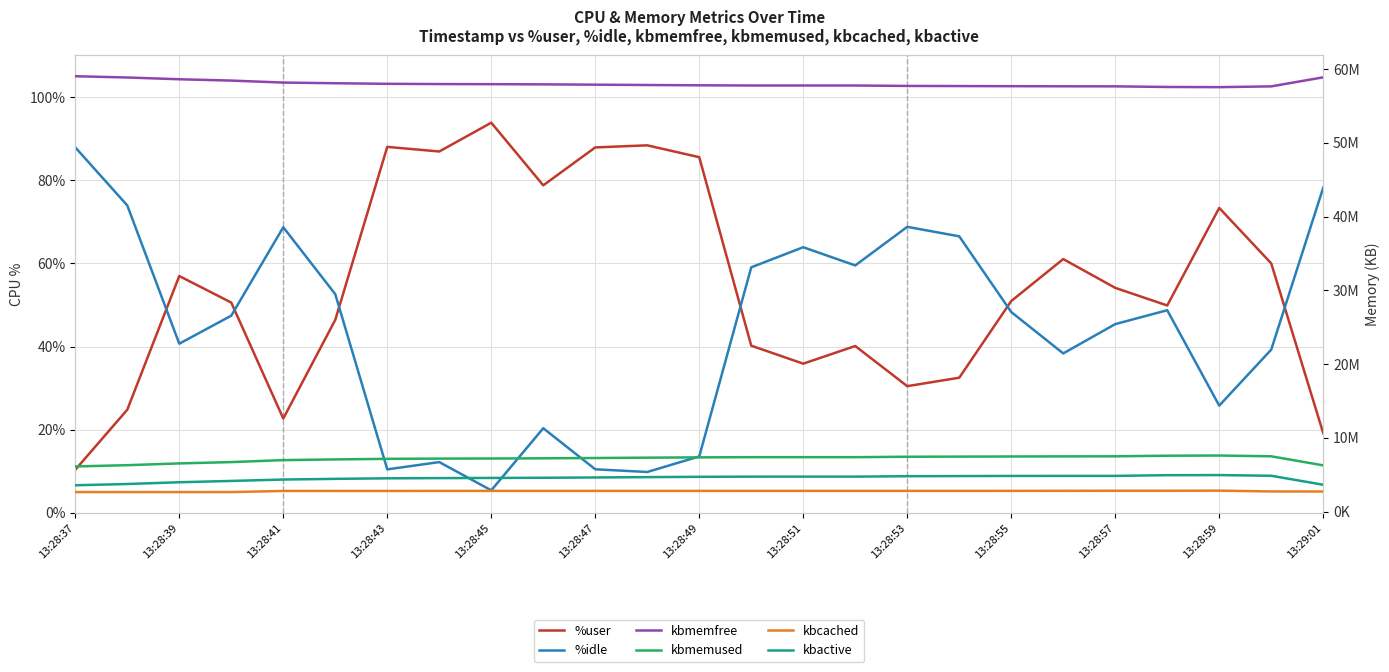

What is the difference between the maximum and minimum values in the kbactive series?

1381356.0